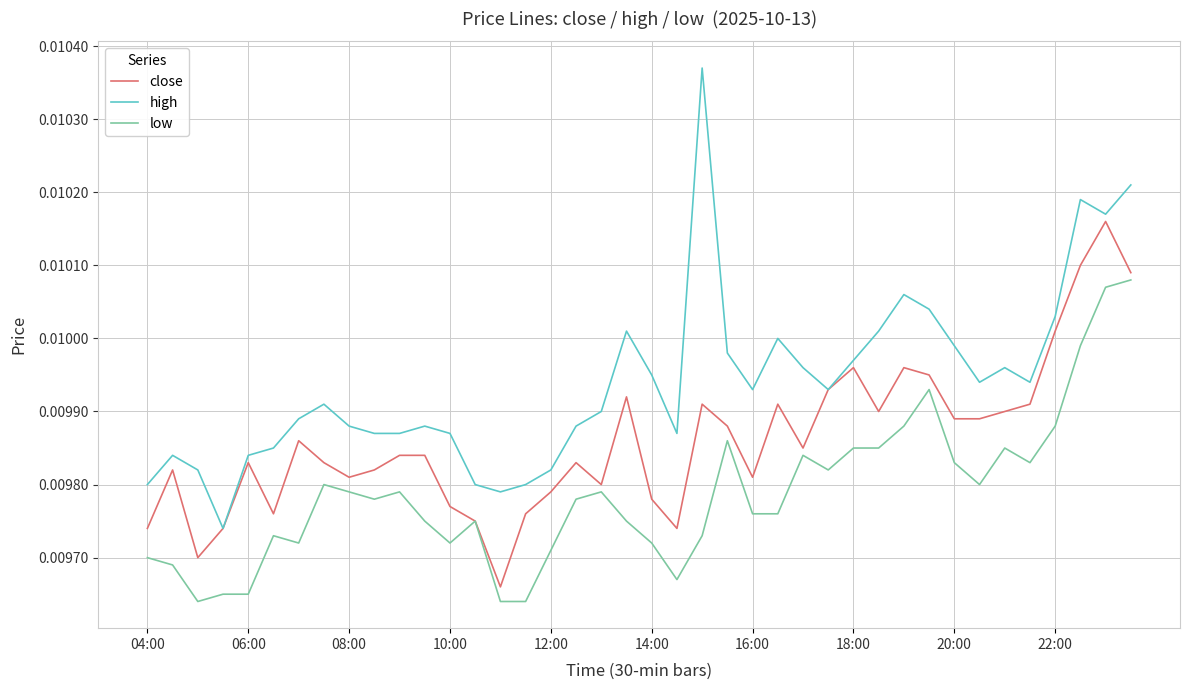

Which series has the widest spread of values?

high